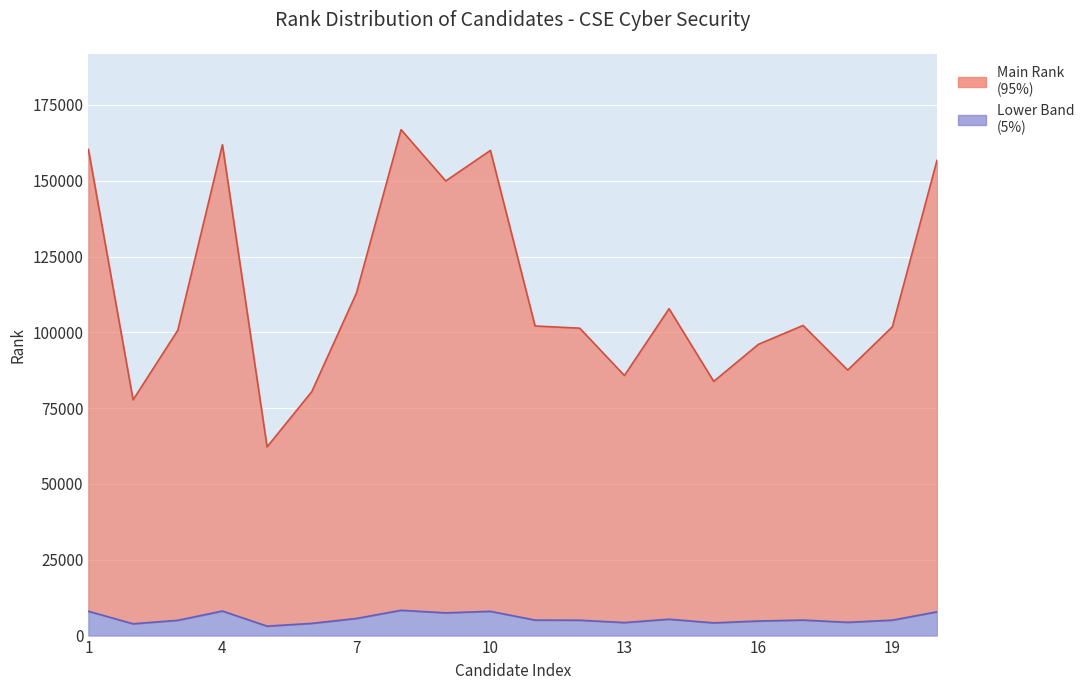

How many data points does each series have?

20